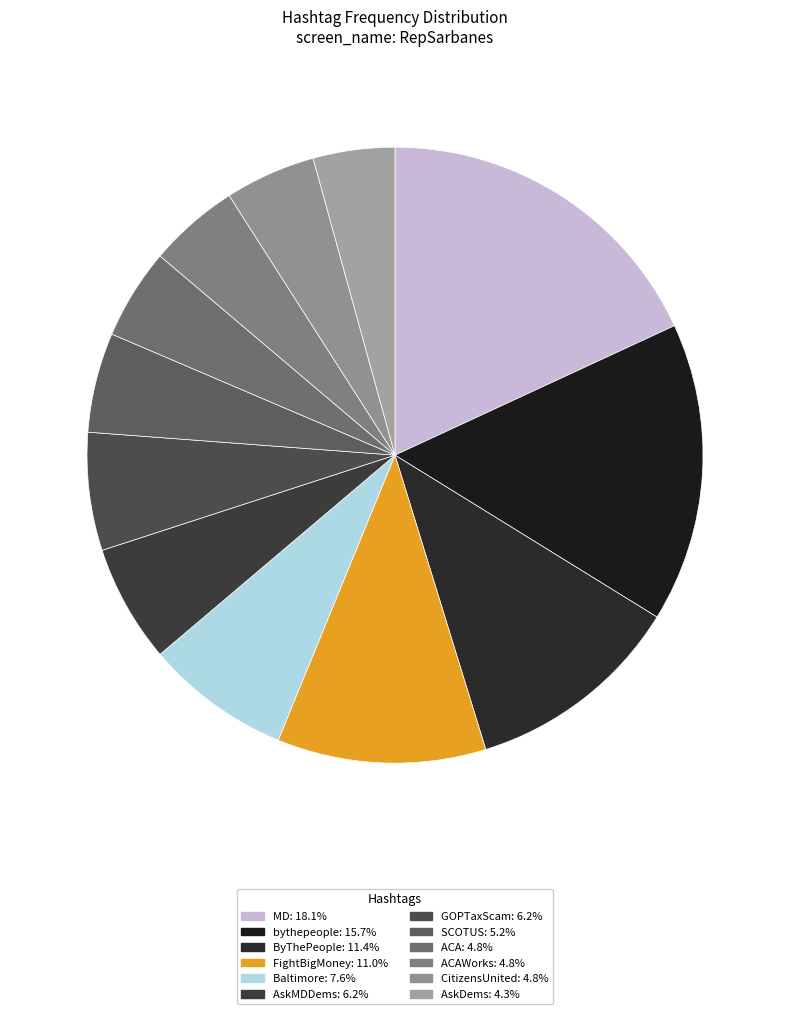

How many slices are in this pie chart?

12